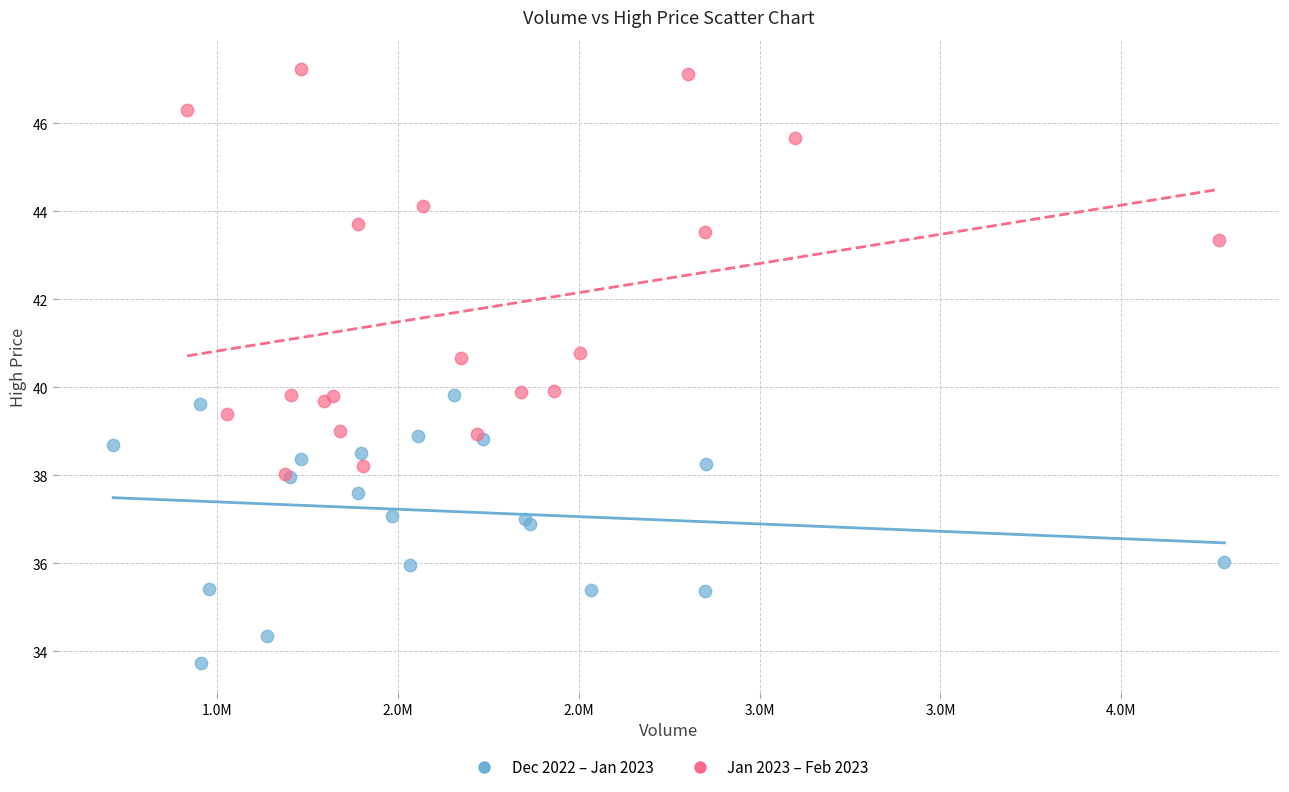

Which series has the widest spread of Y values?

Jan 2023 – Feb 2023